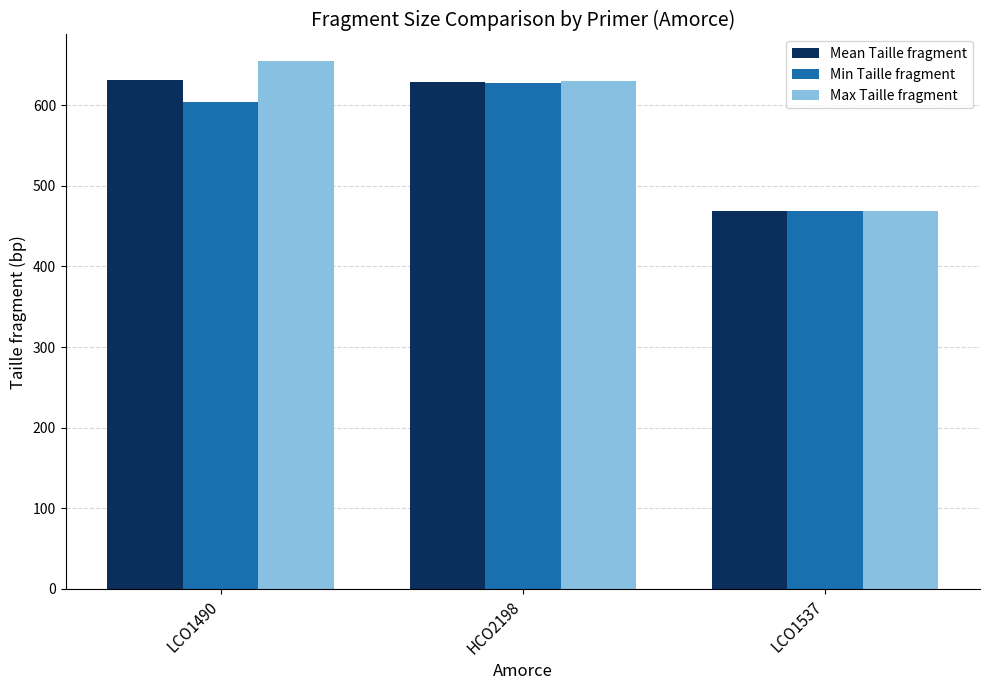

Which series has the widest spread of values?

Max Taille fragment